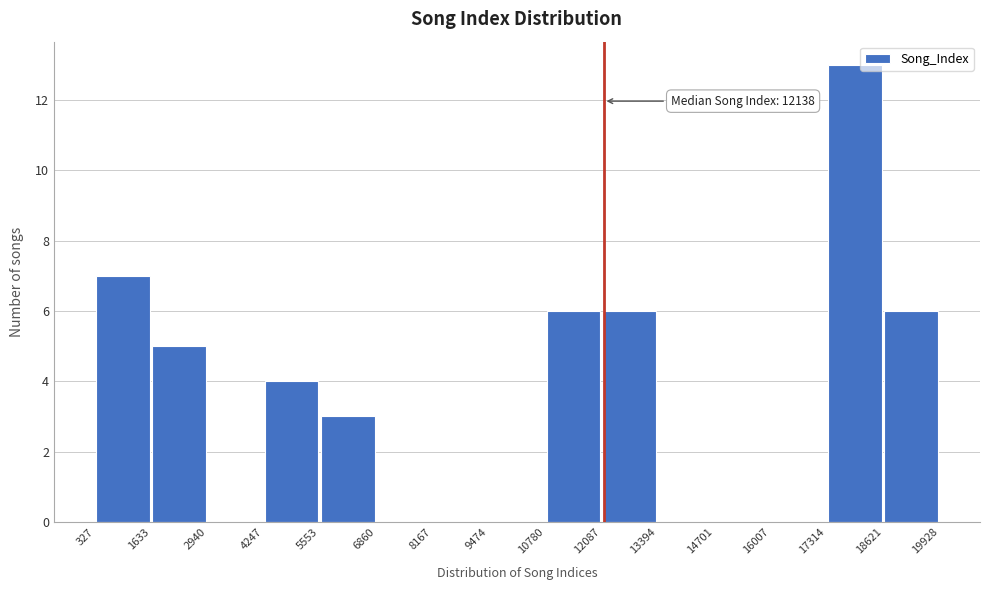

Which range on the x-axis has the tallest bar?

17314 to 18621